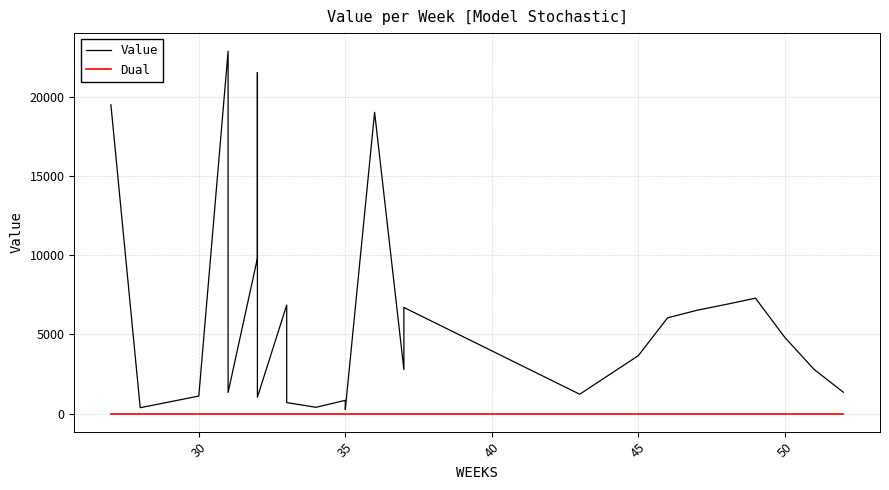

Between 30 and 35, which is larger?

30